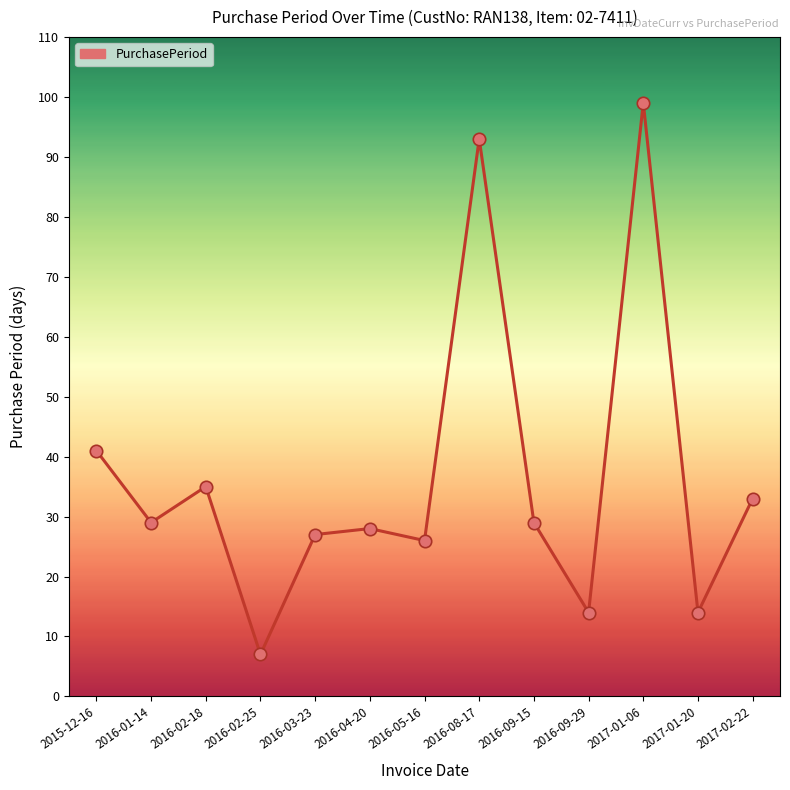

Between 2016-05-16 and 2016-02-25, which is larger?

2016-05-16